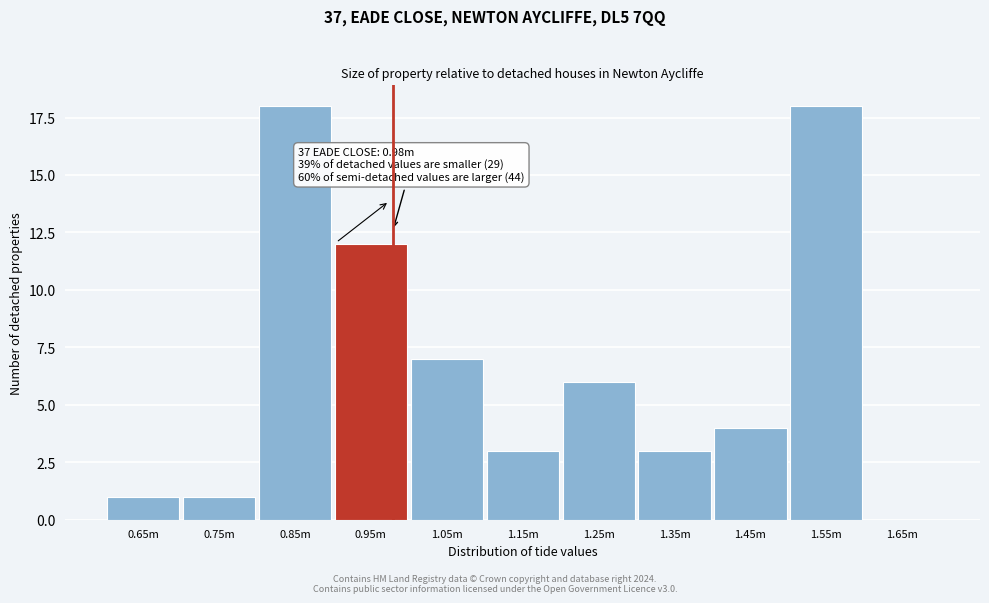

Reading left to right, list all the values displayed in this chart.

0.65m=1	0.75m=1	0.85m=18	0.95m=12	1.05m=7	1.15m=3	1.25m=6	1.35m=3	1.45m=4	1.55m=18	1.65m=0